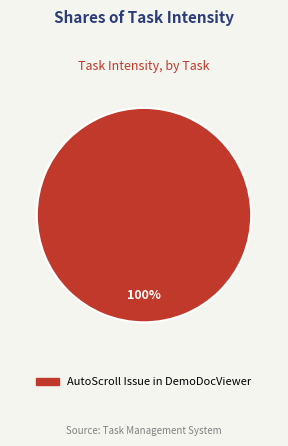

How many segments does this pie chart have?

1